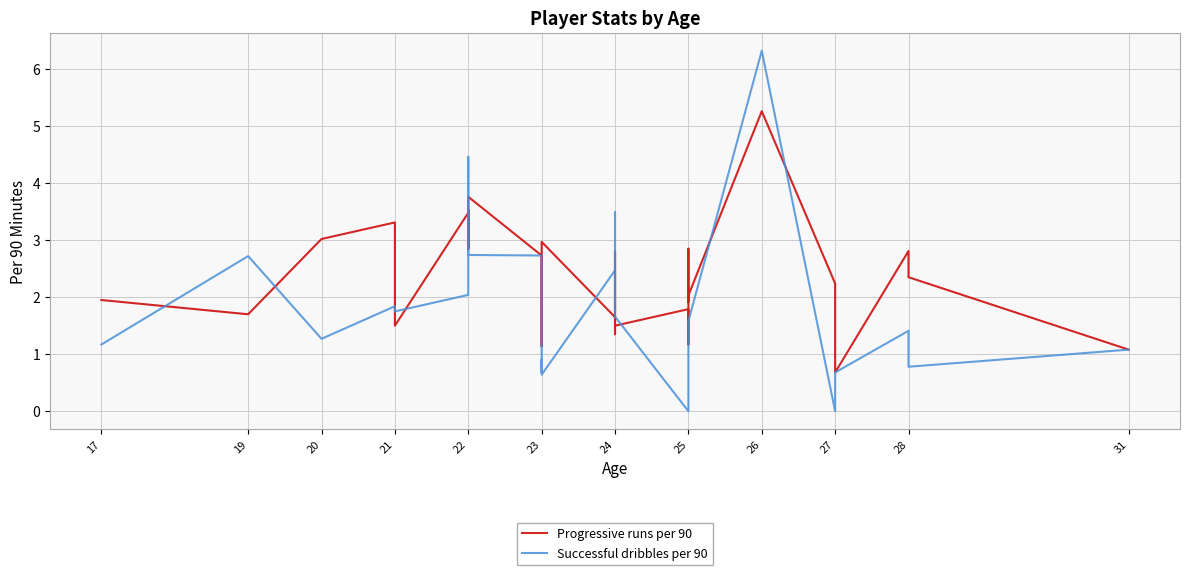

True or false: Progressive runs per 90 has a value of 1.7 at 31.

False